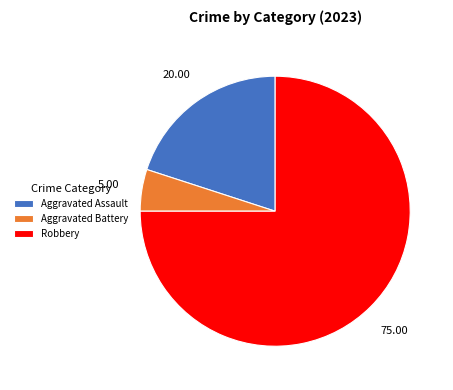

Rank the categories by value from highest to lowest.

Robbery, Aggravated Assault, Aggravated Battery